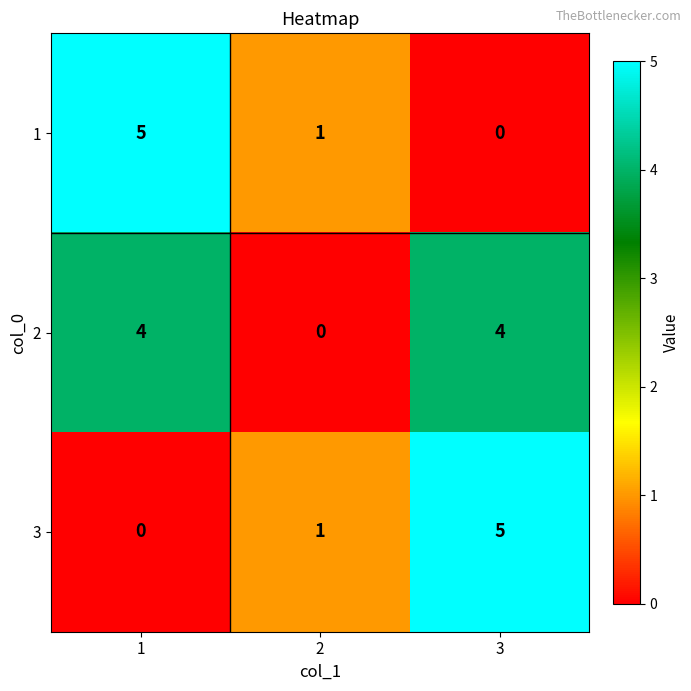

What is the sum of the 1 values at 1 and 2?

6